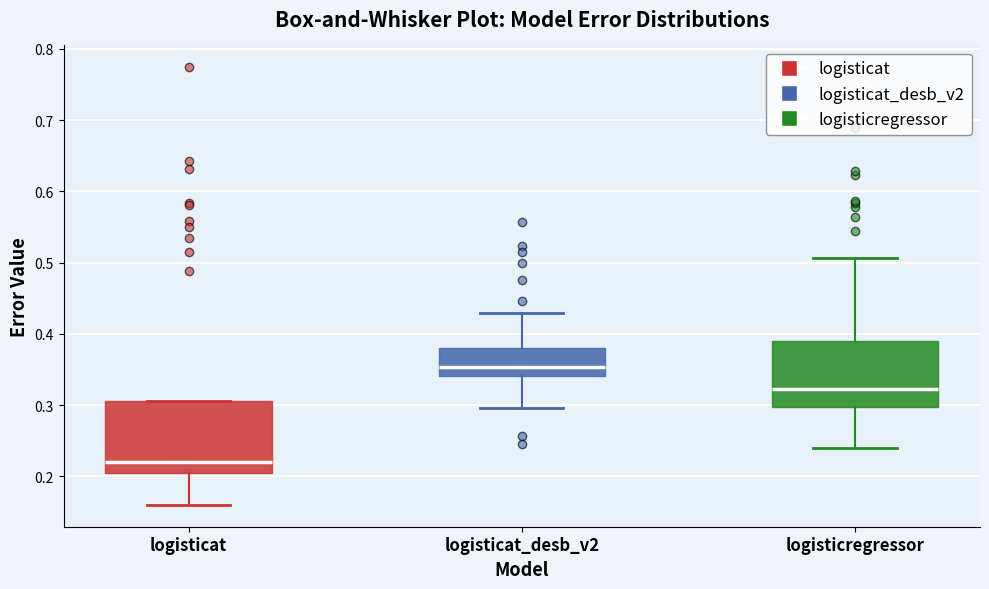

Where does the lower whisker of the box for logisticregressor end on the y-axis? The values are not printed on the chart, so give them approximately, as read against the axis.

0.24